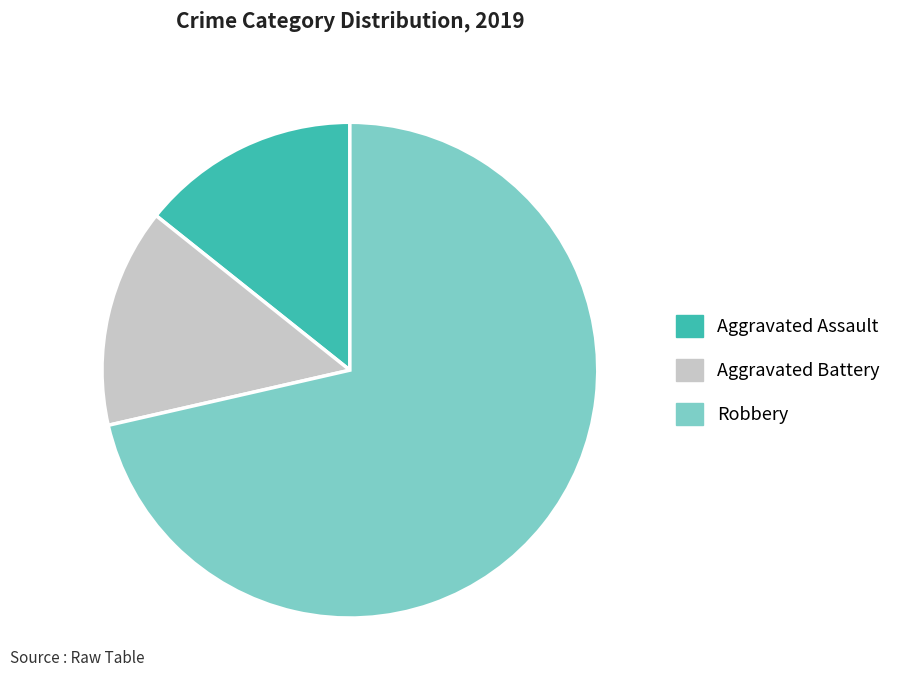

Which slice is the largest?

Robbery